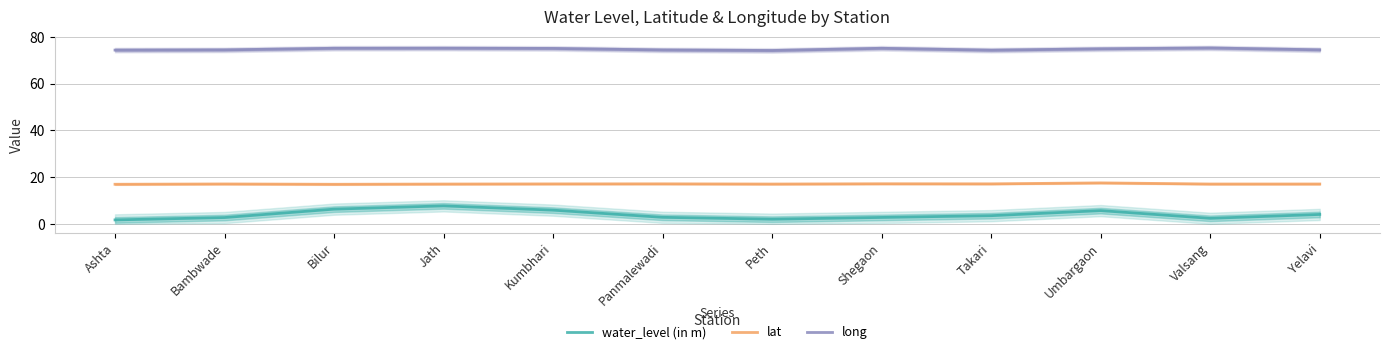

Rank the series at Peth from highest to lowest value.

long, lat, water_level (in m)